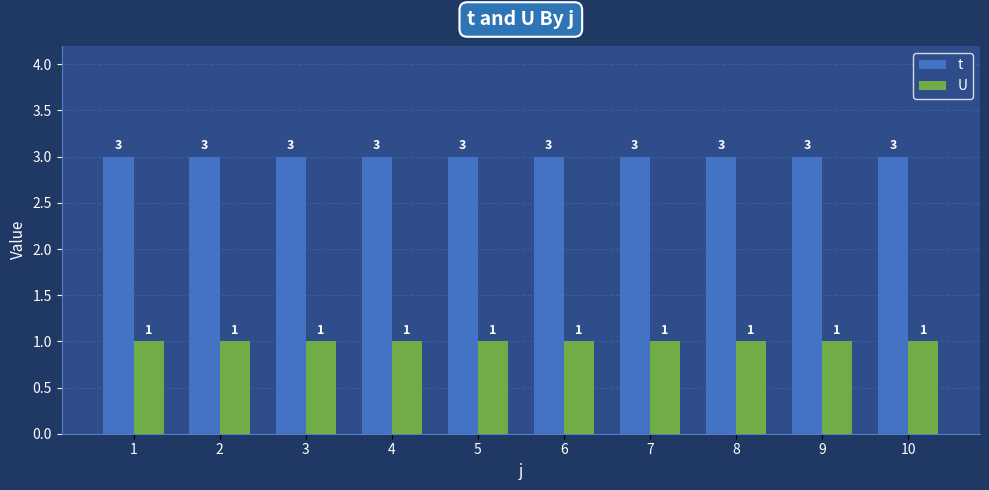

The U series shows 1 at 8. True or false?

True